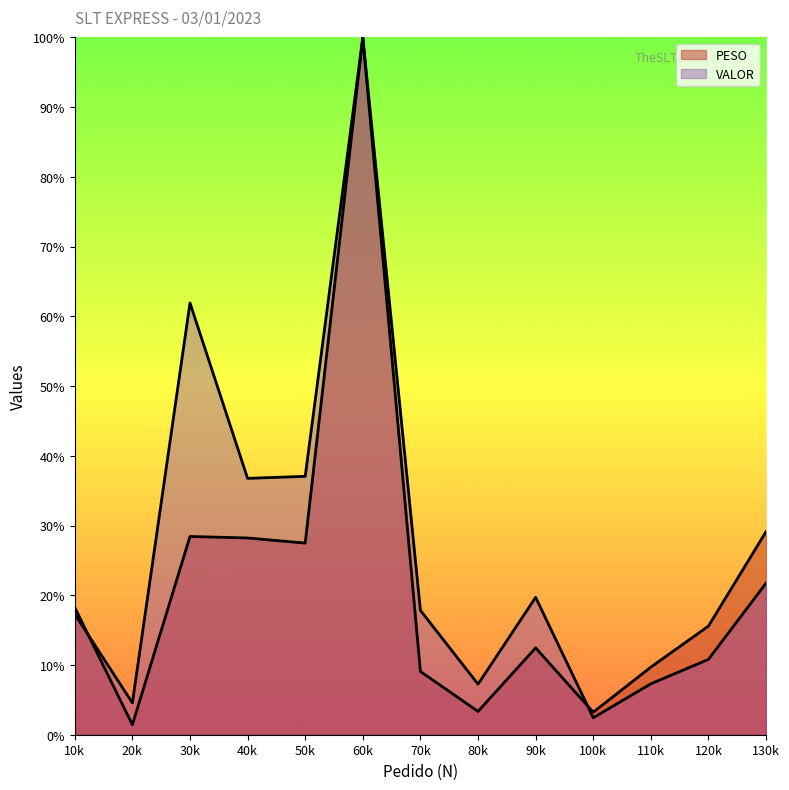

Reading right to left, transcribe all the data shown in this chart.

PESO: 29.1	15.6	9.7	3.2	12.5	3.3	9.1	100.0	27.5	28.2	28.4	1.4	18.3
VALOR: 21.8	10.8	7.3	2.4	19.7	7.3	17.8	100.0	37.1	36.8	61.9	4.6	17.3